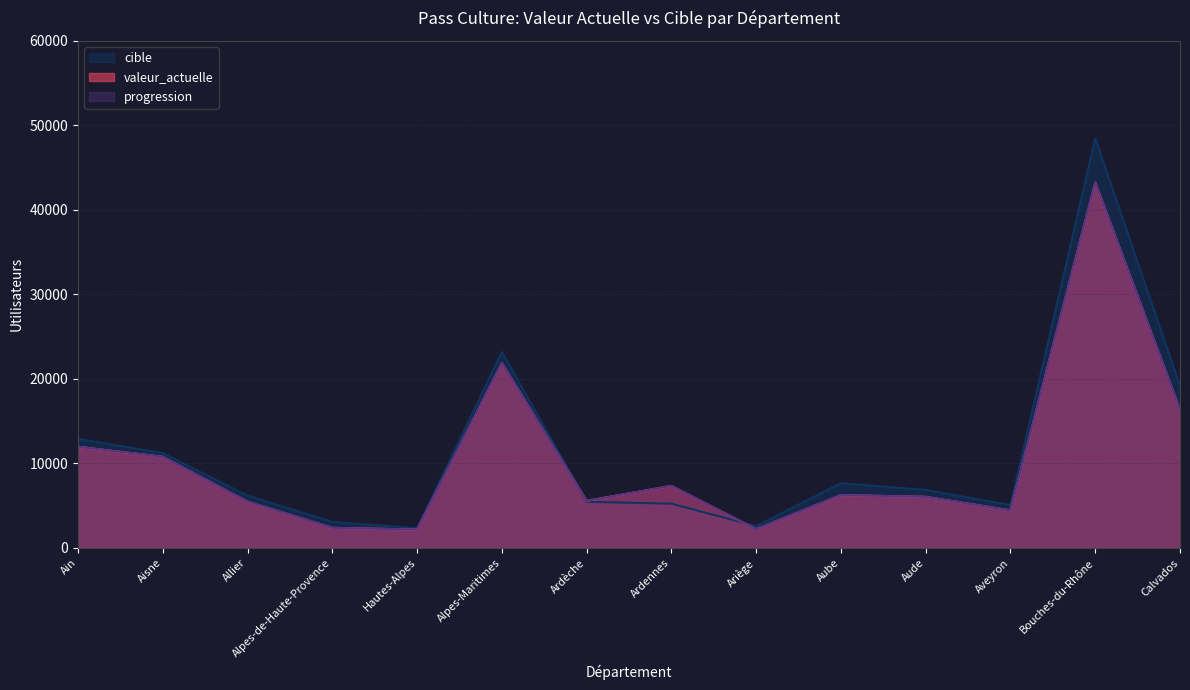

Which series has the widest spread of values?

cible